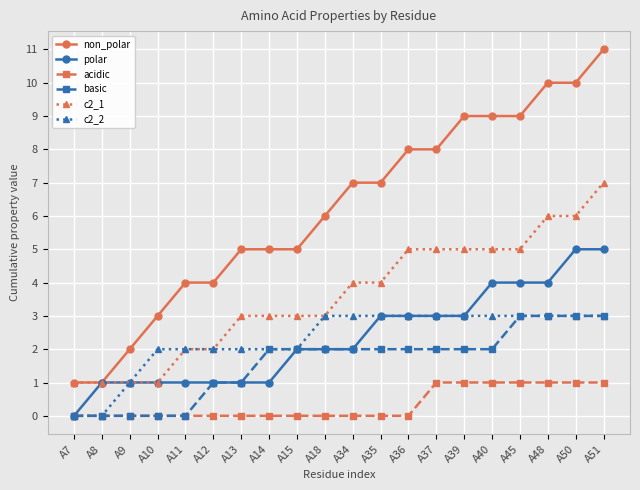

What is the difference between the c2_1 values at A36 and A13?

2